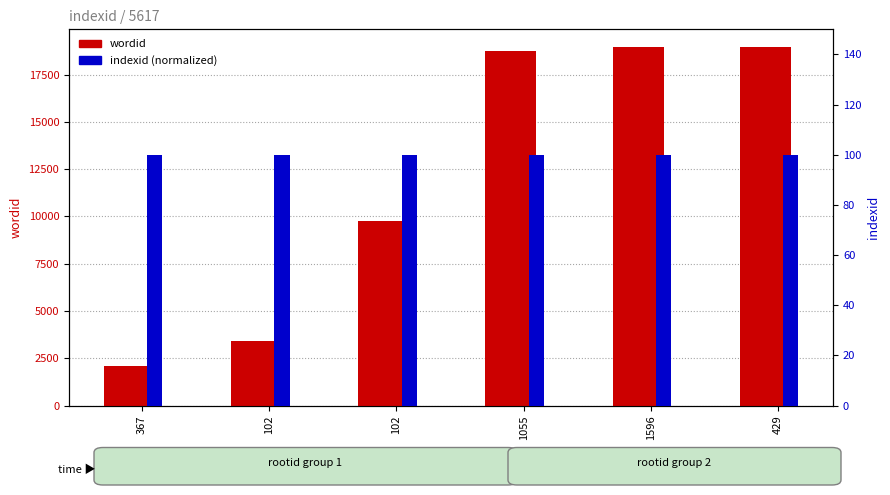

What is the greatest value displayed?

18946